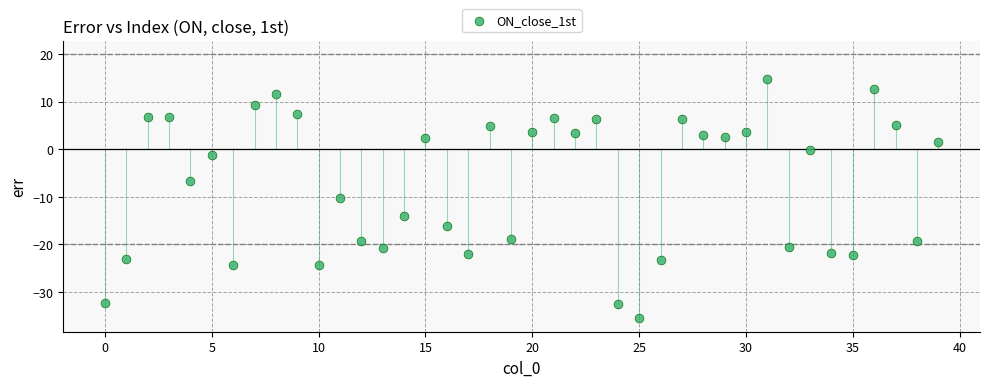

What is the range of Y values (max minus min)?

50.2